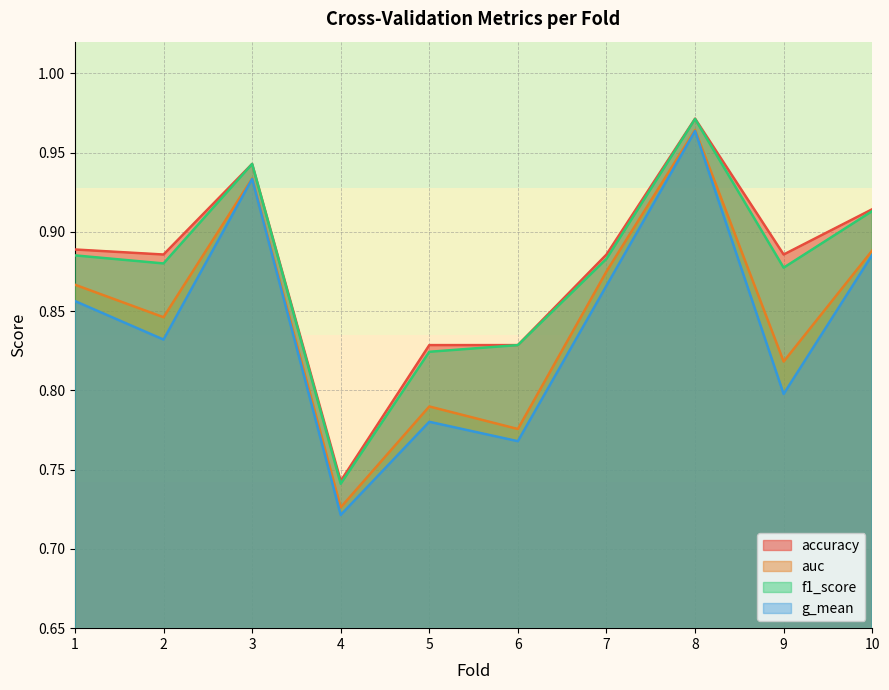

What is the difference between the second highest and second lowest values in the f1_score series?

0.1